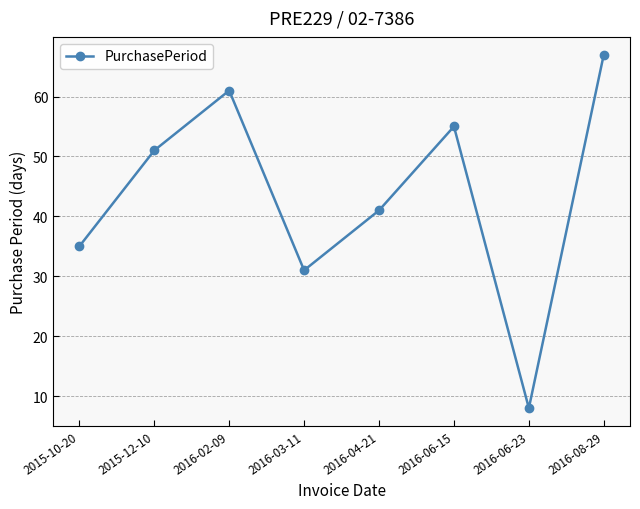

Where is the first local minimum?

2016-03-11